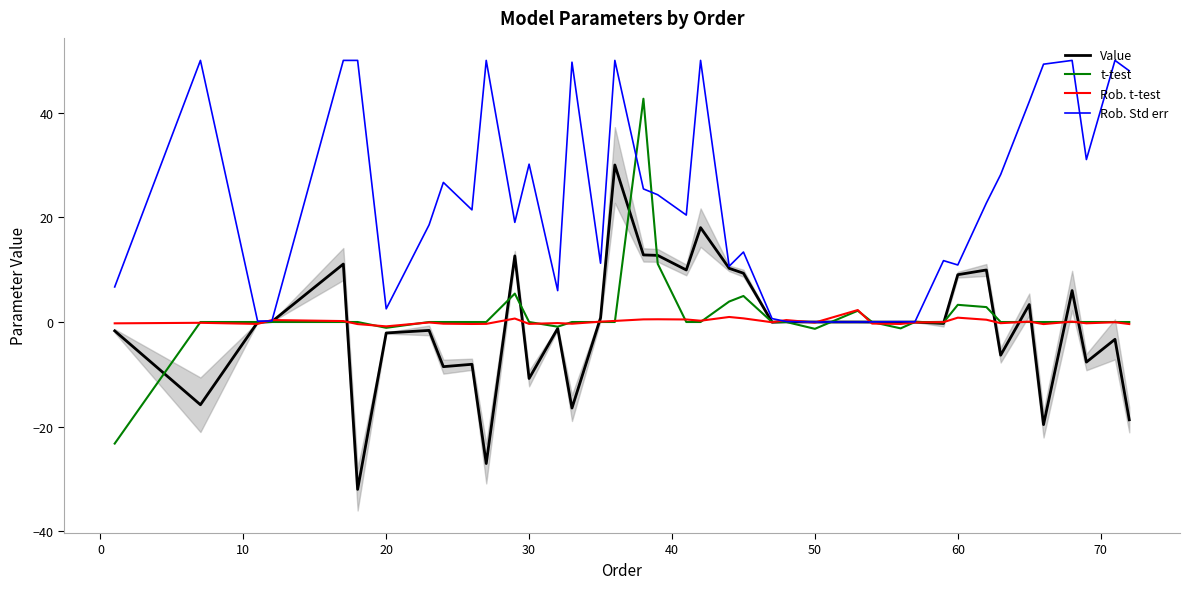

How many data points does each series have?

40